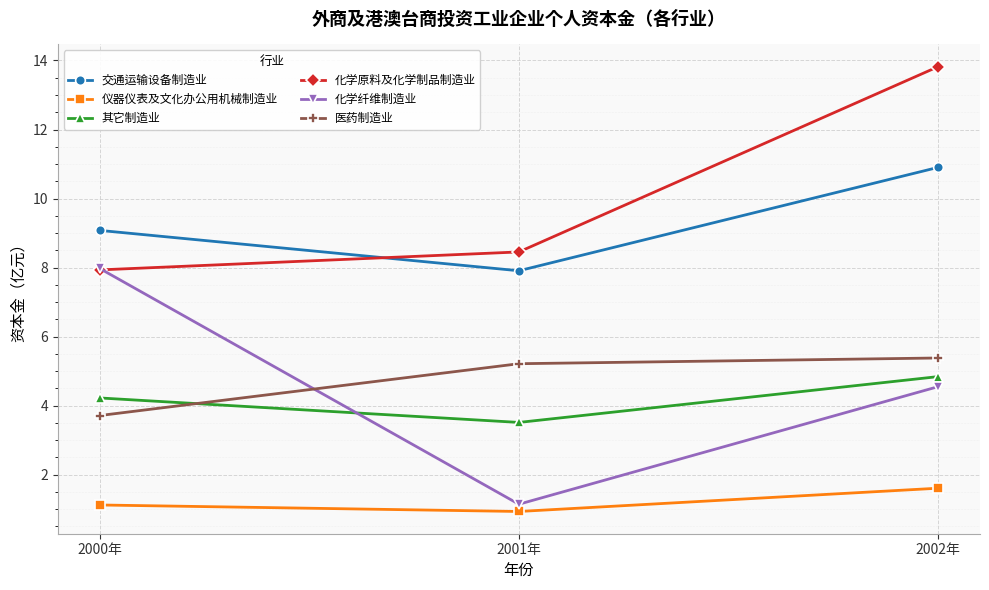

The value of 化学原料及化学制品制造业 at 2002年 is 13.8. True or false?

True